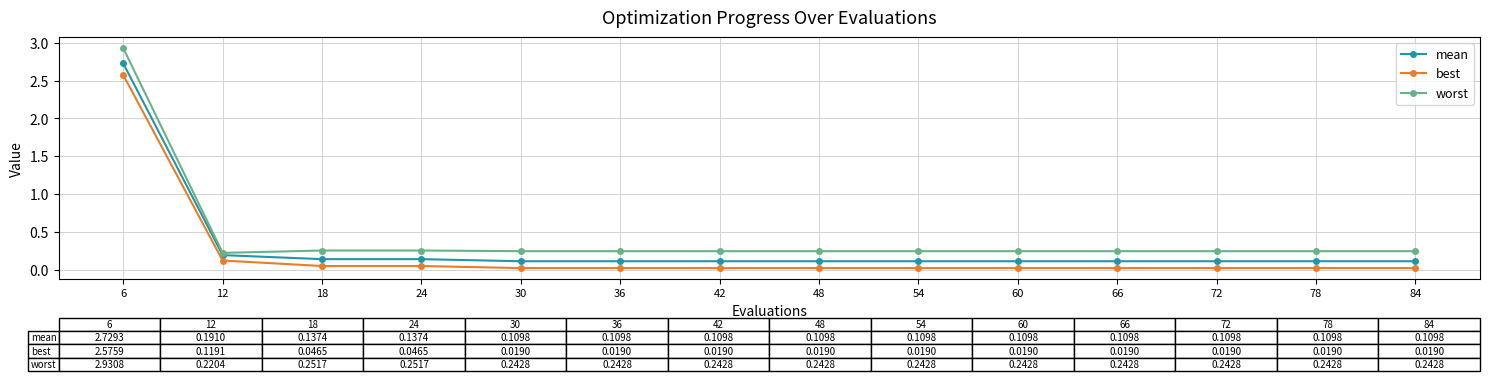

Is it true that best equals 0.0 at 36?

True